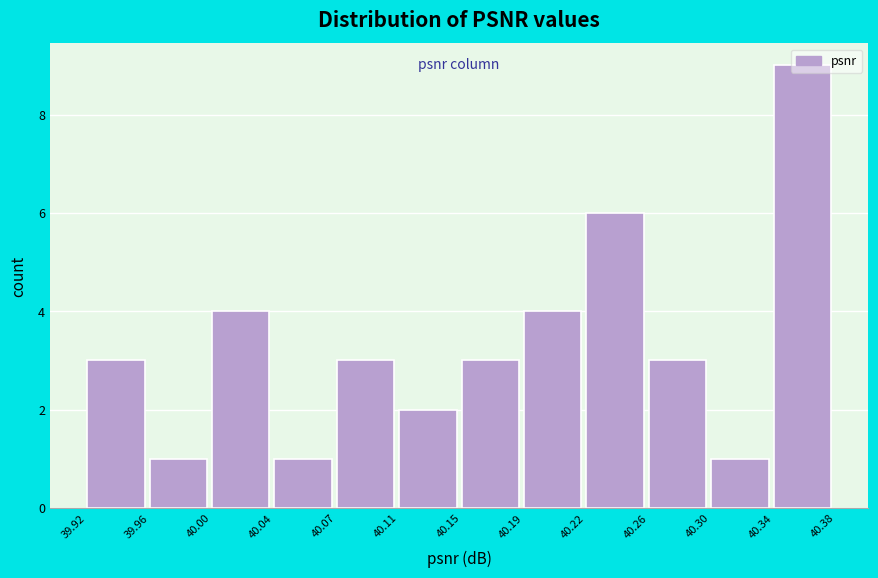

What is the height of the bar covering 40.30 to 40.34 on the x-axis? The values are not printed on the chart, so give them approximately, as read against the axis.

1